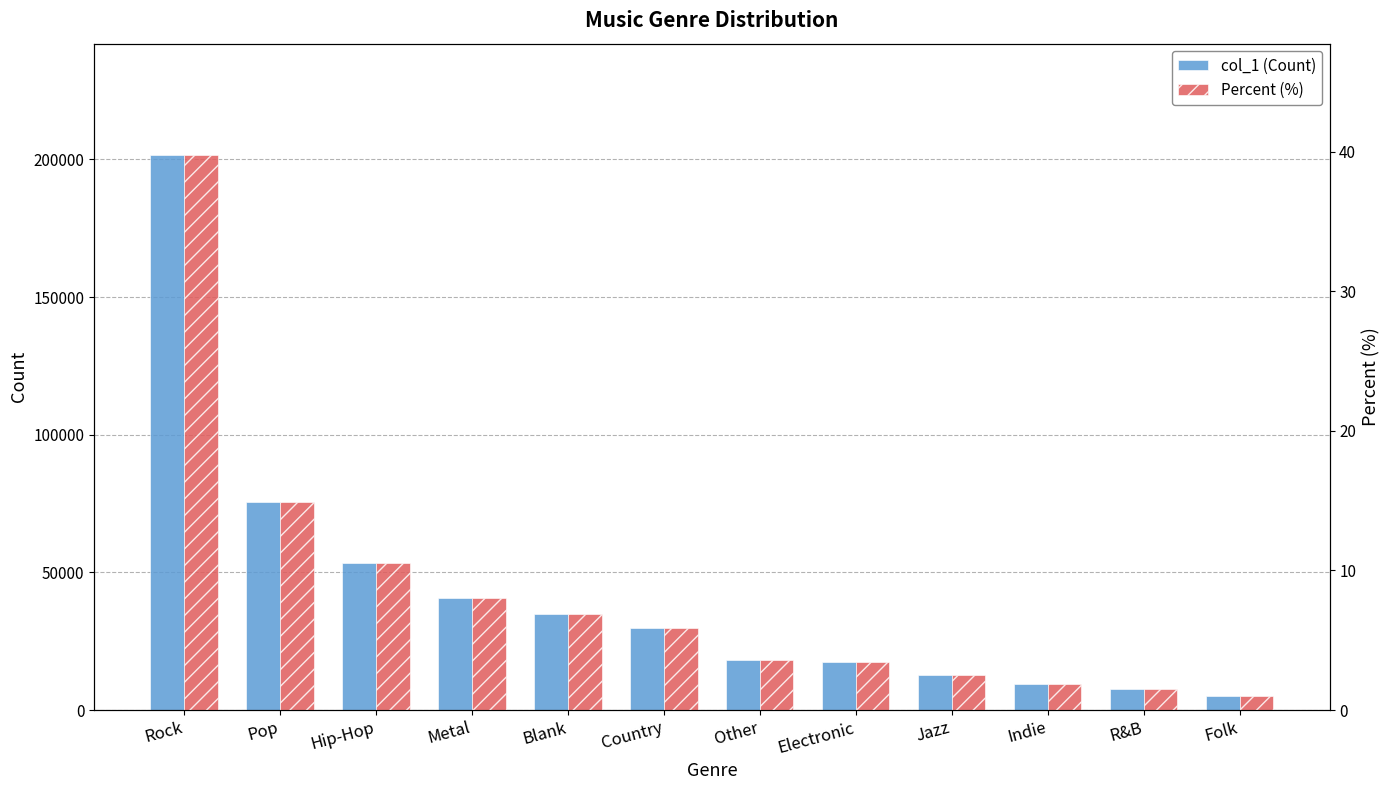

What is the greatest value displayed?

201693.0